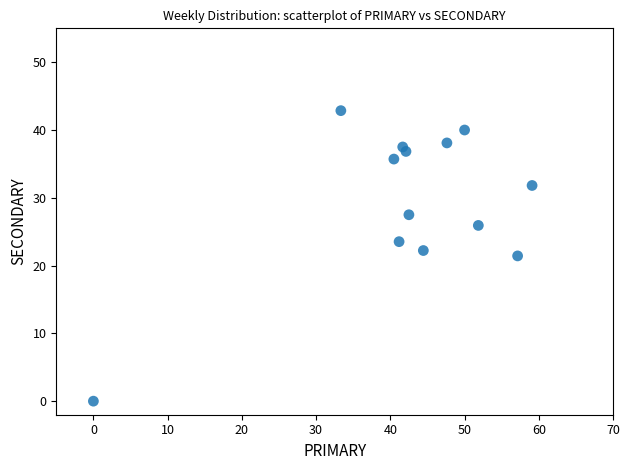

What is the range of Y values (max minus min)?

42.9